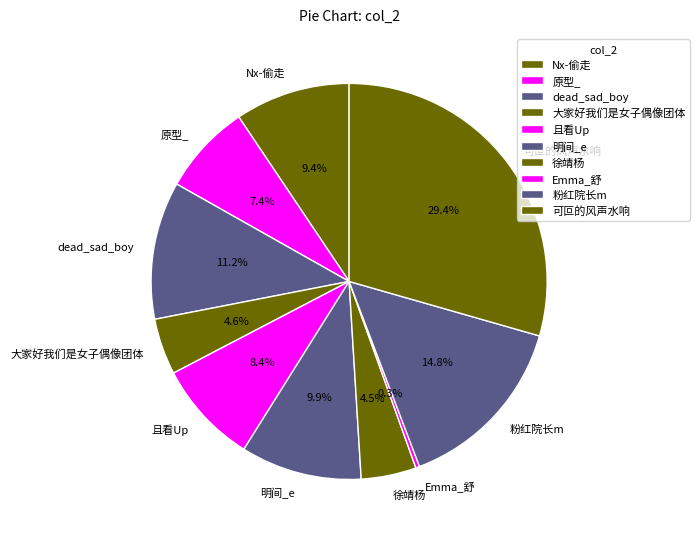

True or false: 且看Up accounts for 1% of the total.

False